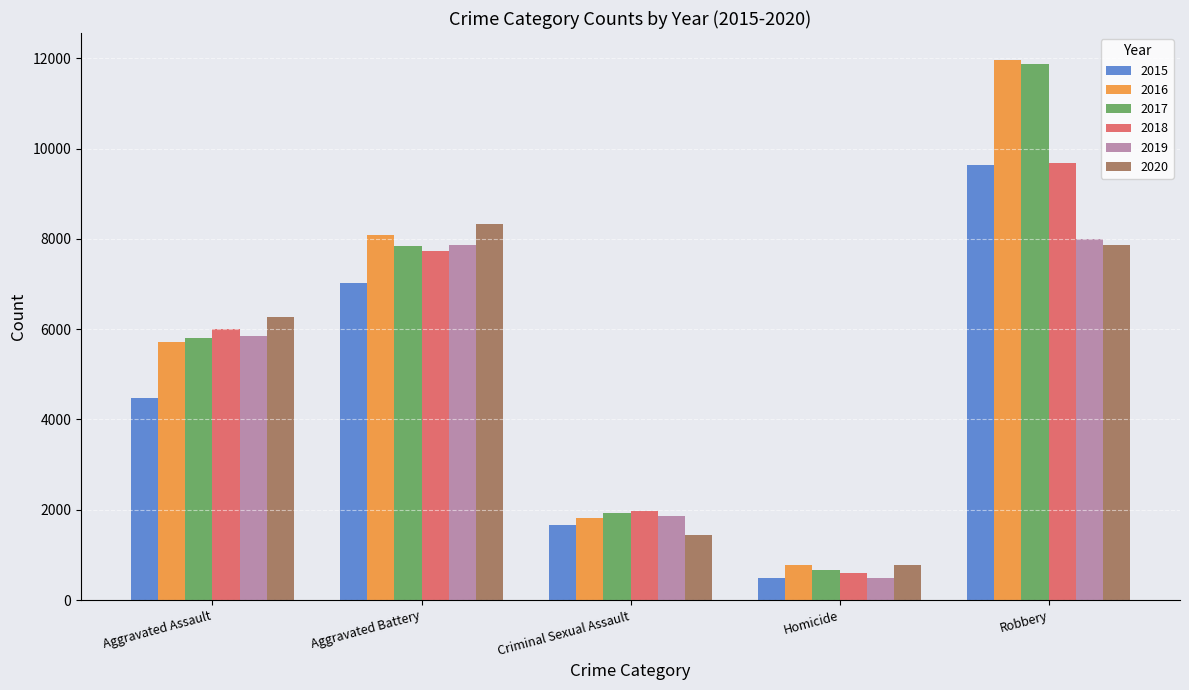

What is the sum of the 2020 values at Aggravated Battery and Aggravated Assault?

14582